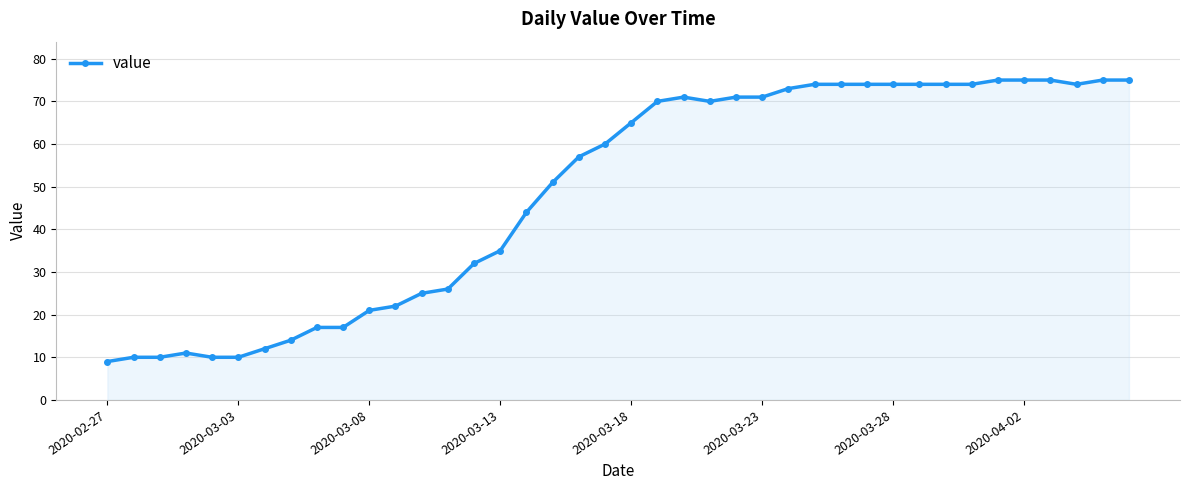

How many lines are shown in the chart?

1